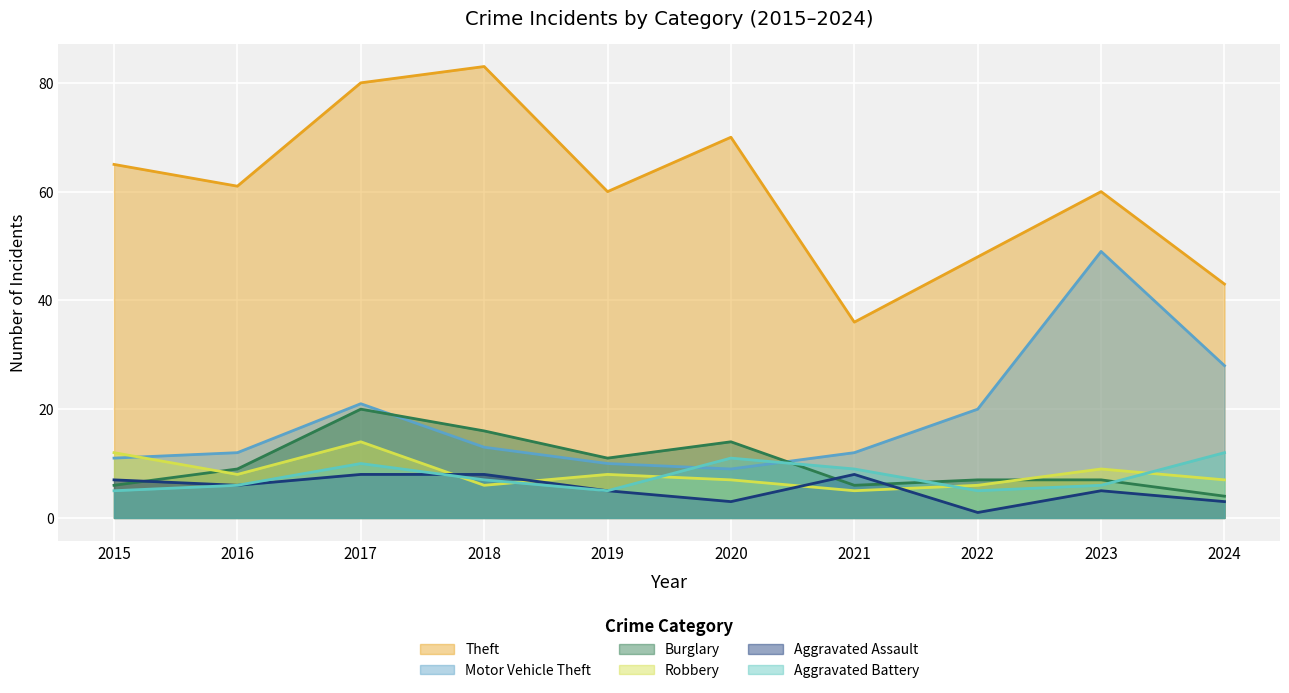

Which series changed the most between 2017 and 2019?

Theft